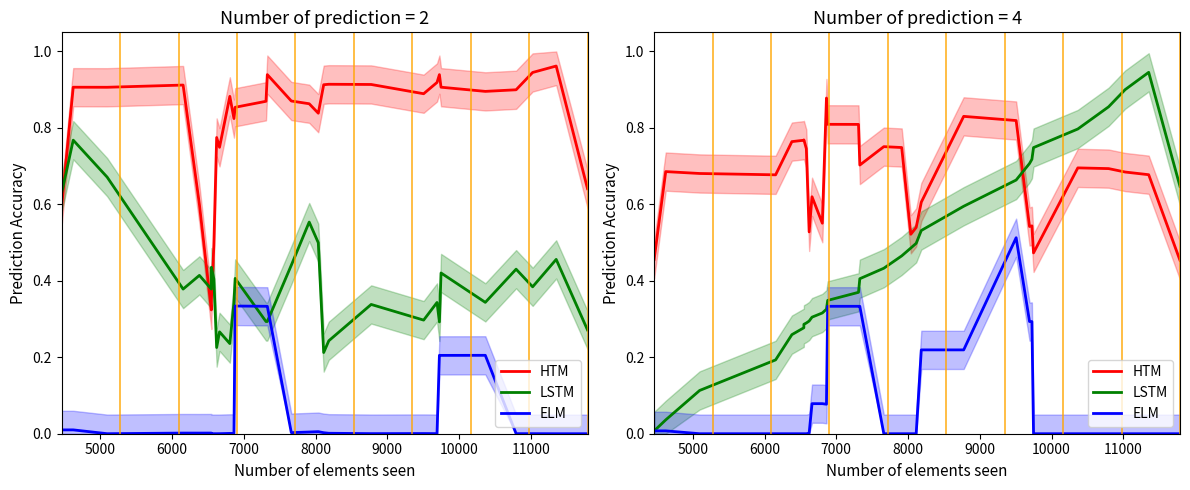

At which label is ELM closest to 0?

9000